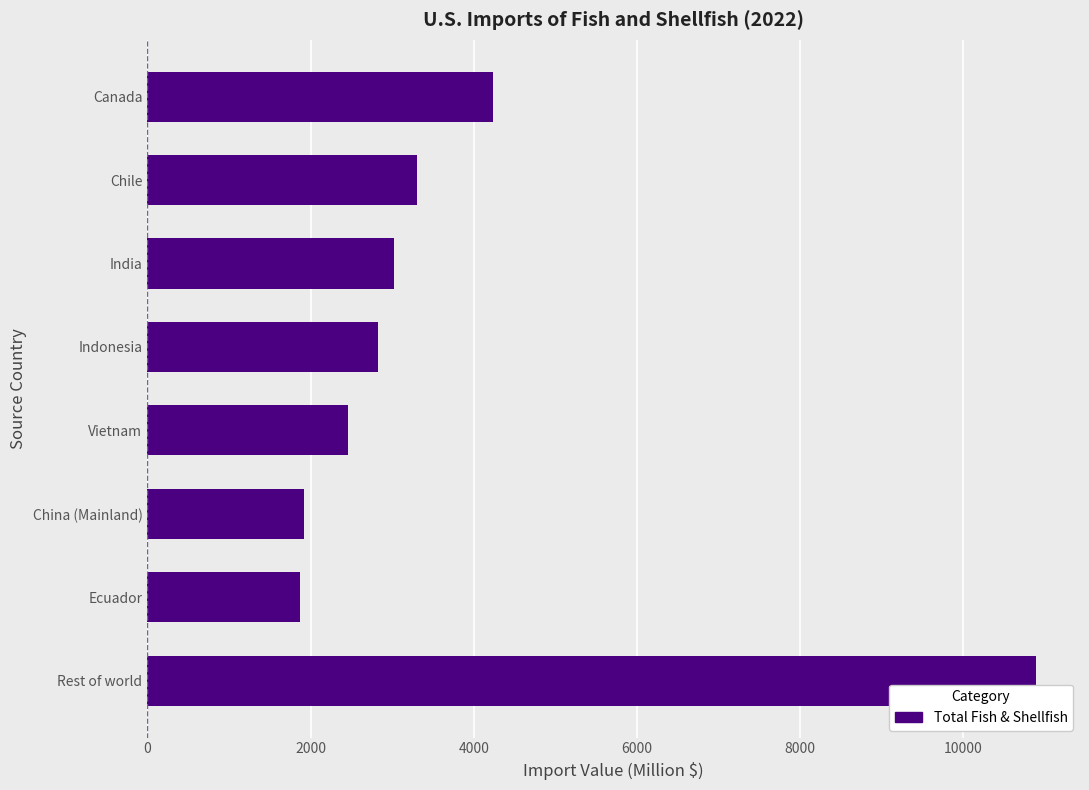

At which label is the value closest to 6378?

Canada